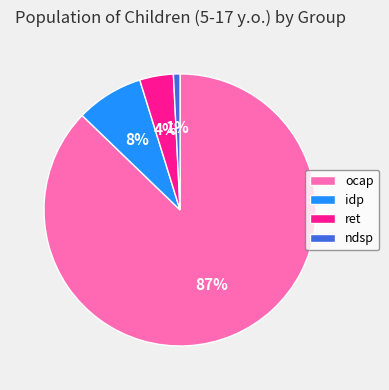

The idp slice represents 8% of the pie. True or false?

True